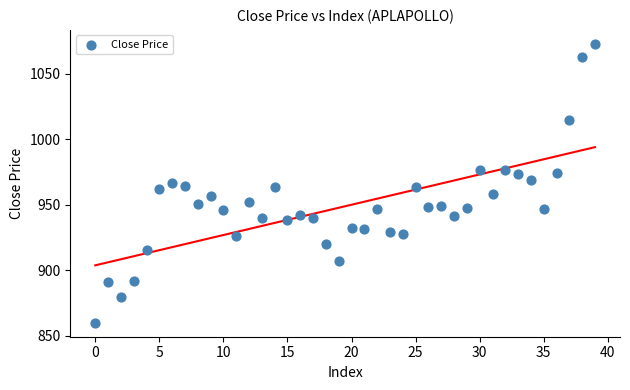

What is the range of Y values (max minus min)?

212.9